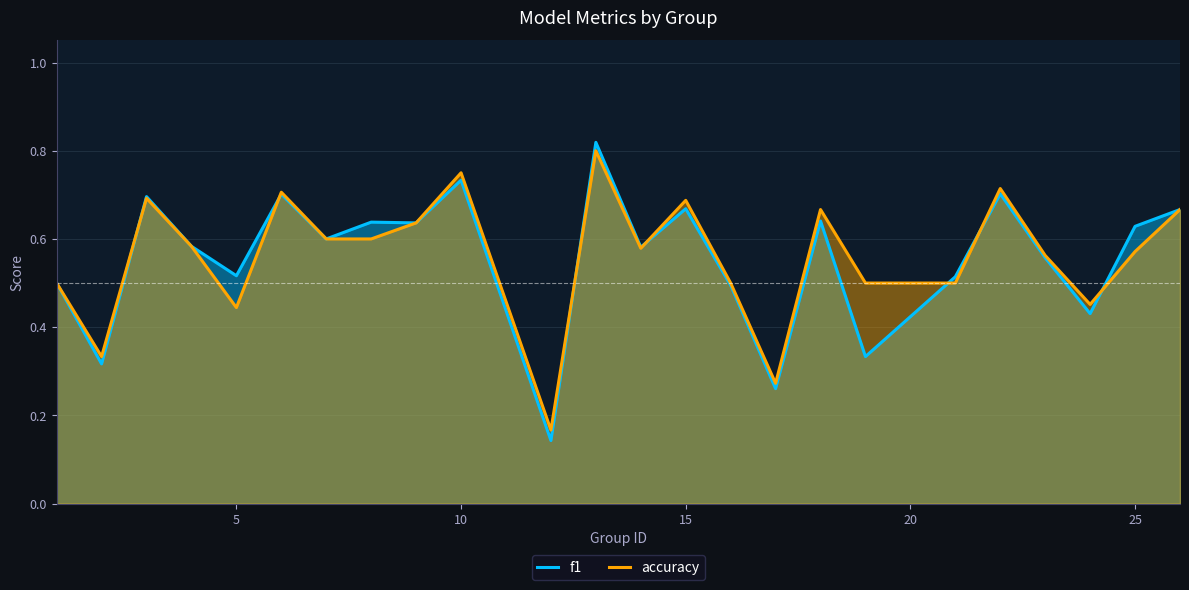

True or false: accuracy has a value of 0.2 at 10.

False